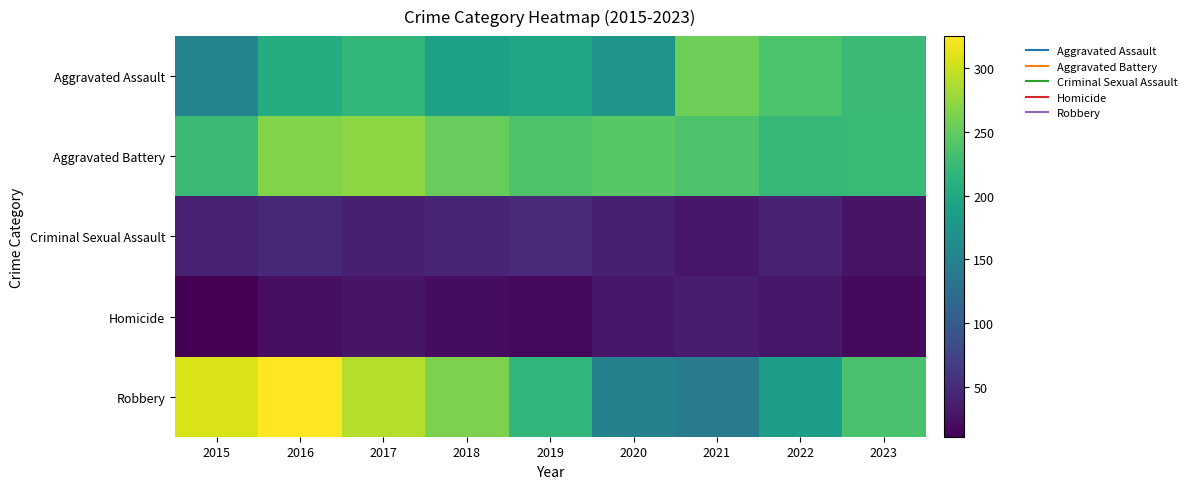

What is the greatest value displayed?

325